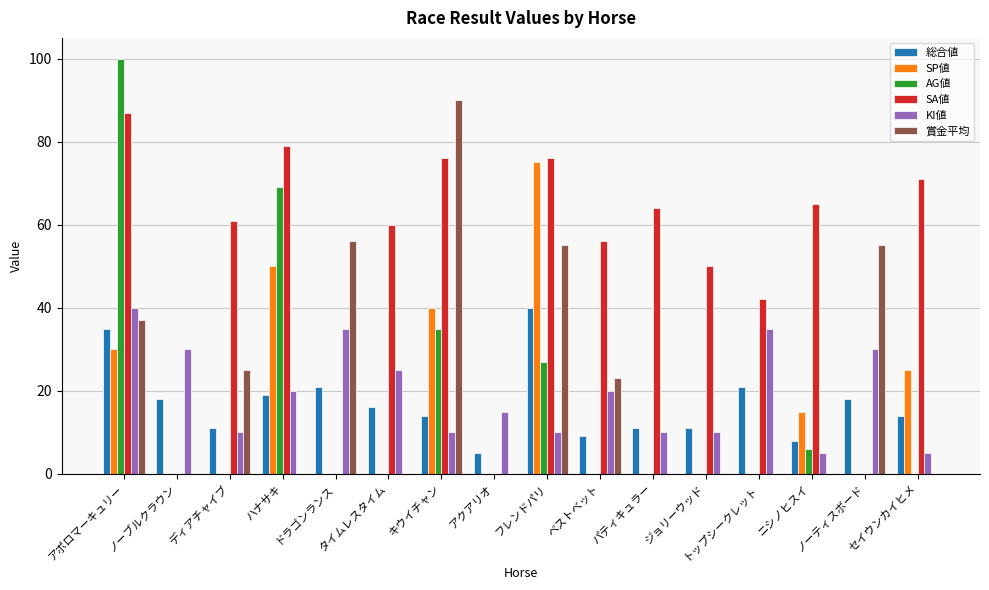

Is the value of 総合値 at ディアチャイブ greater than the value of KI値 at タイムレスタイム?

No